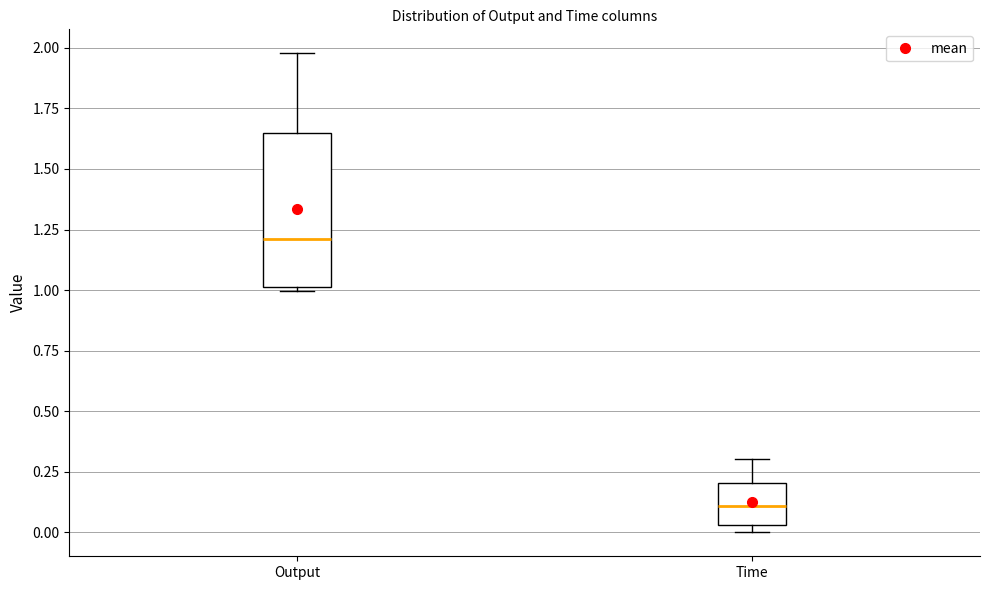

Reading left to right, transcribe this box plot: for each box, give where its median line is, the range the box spans, and where its two whiskers end, as read against the y-axis. The values are not printed on the chart, so give them approximately, as read against the axis.

Output: median 1.20, box 1.00 to 1.65, whiskers 1.00 (just below the box's lower edge) to 2.00
Time: median 0.10, box 0.05 to 0.20, whiskers 0.00 to 0.30